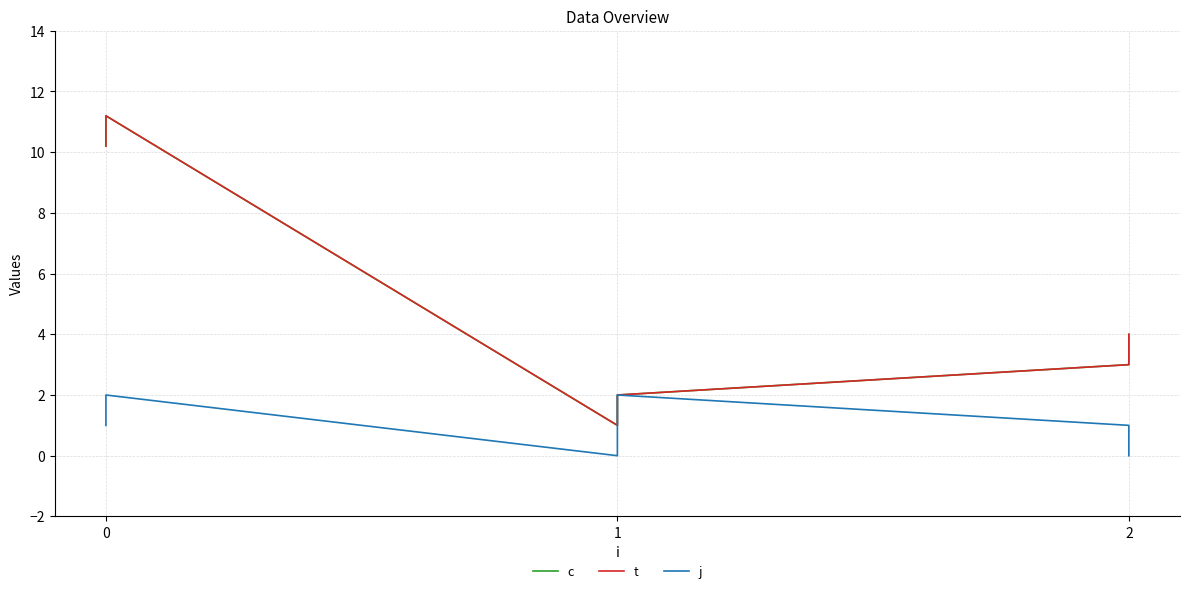

How many lines are shown in the chart?

3